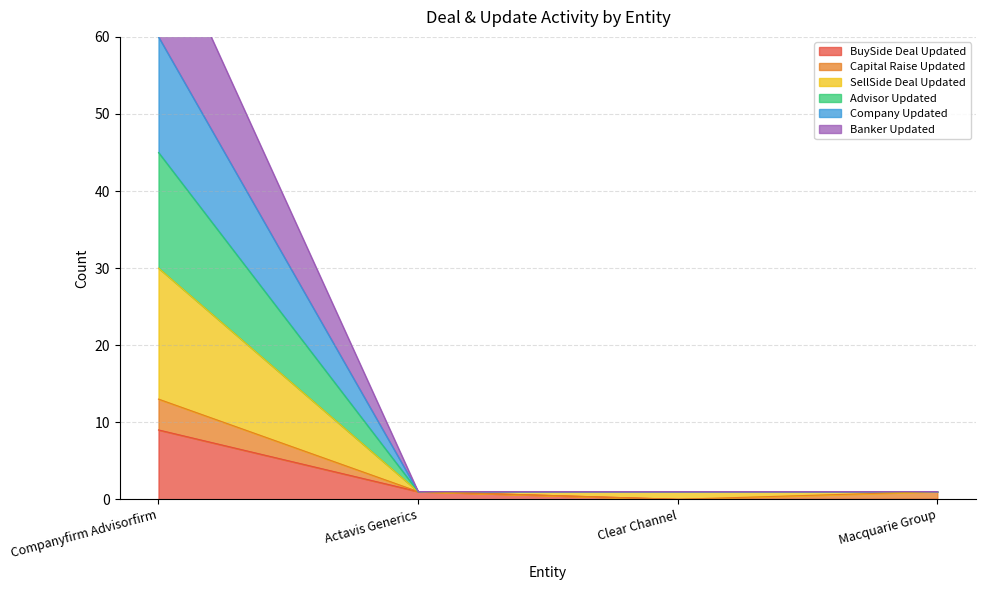

Is the value of Company Updated at Clear Channel greater than the value of BuySide Deal Updated at Macquarie Group?

Yes